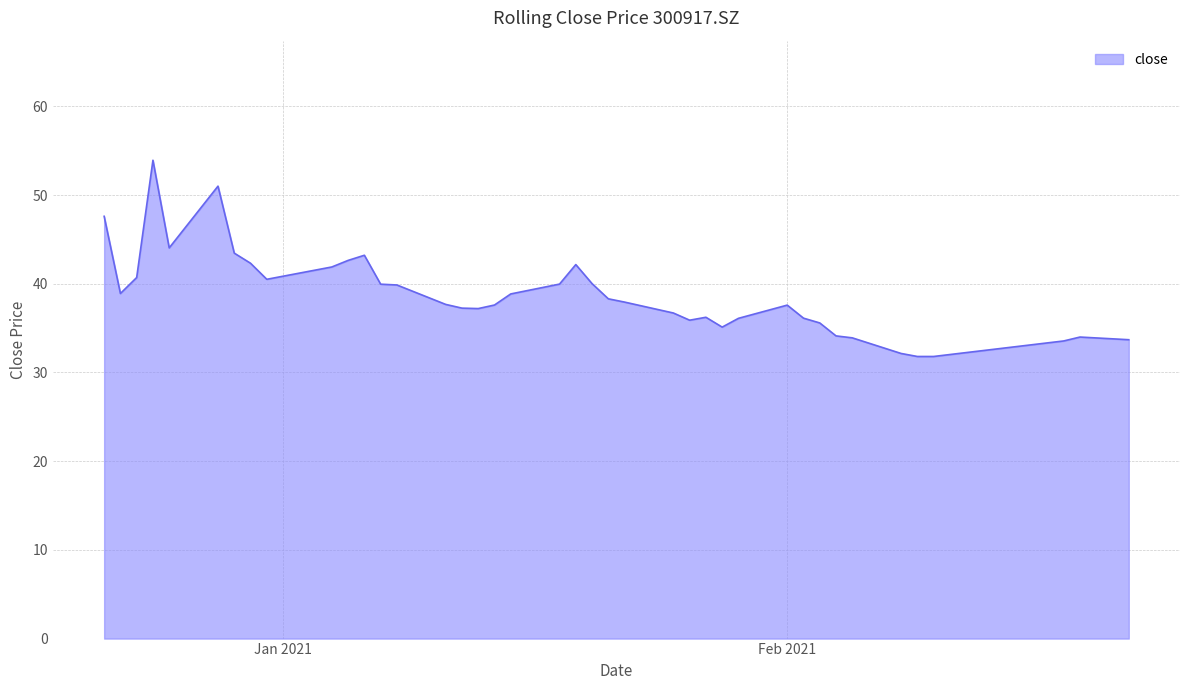

What is the greatest value displayed?

53.9